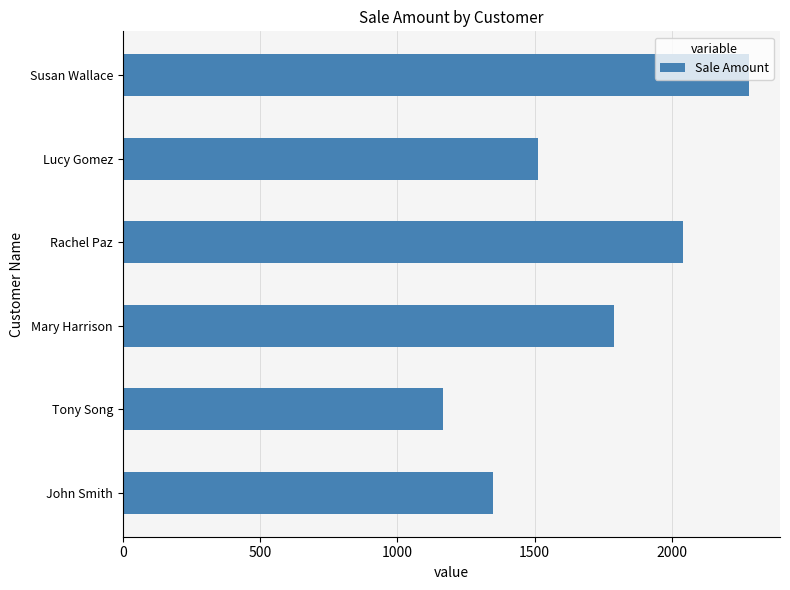

What is the ratio of the value at Rachel Paz to the value at Mary Harrison?

1.1